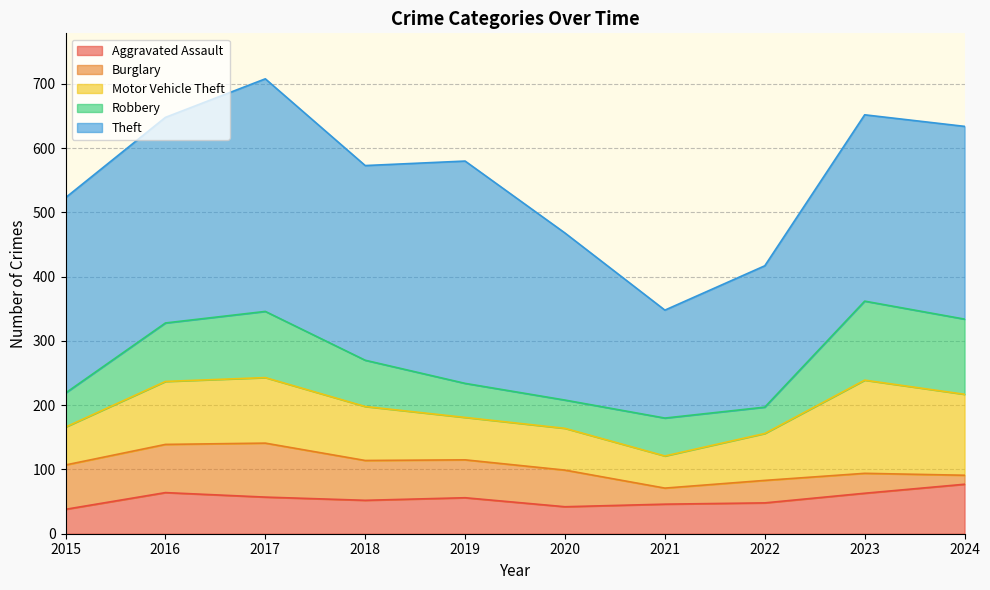

The value of Burglary at 2024 is 14. True or false?

True